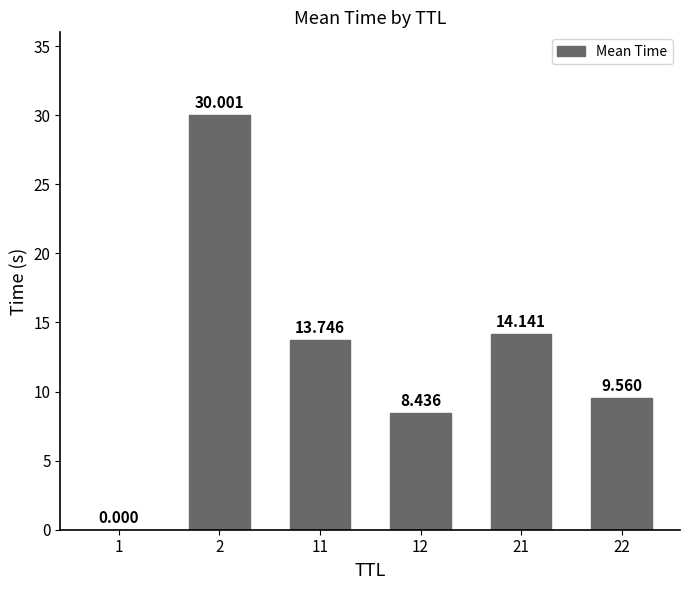

How many values exceed 13?

3